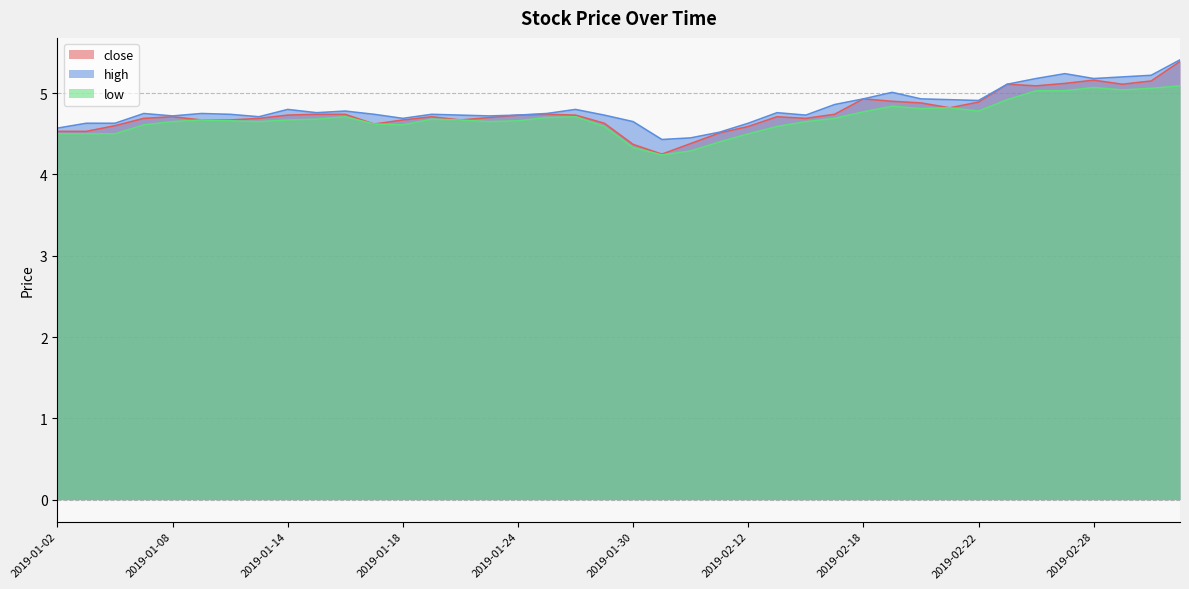

Reading left to right, extract all data points from this chart.

close: 2019-01-02=4.5	2019-01-03=4.5	2019-01-04=4.6	2019-01-07=4.7	2019-01-08=4.7	2019-01-09=4.7	2019-01-10=4.7	2019-01-11=4.7	2019-01-14=4.7	2019-01-15=4.7	2019-01-16=4.7	2019-01-17=4.6	2019-01-18=4.7	2019-01-21=4.7	2019-01-22=4.7	2019-01-23=4.7	2019-01-24=4.7	2019-01-25=4.7	2019-01-28=4.7	2019-01-29=4.6	2019-01-30=4.4	2019-01-31=4.2	2019-02-01=4.4	2019-02-11=4.5	2019-02-12=4.6	2019-02-13=4.7	2019-02-14=4.7	2019-02-15=4.7	2019-02-18=4.9	2019-02-19=4.9	2019-02-20=4.9	2019-02-21=4.8	2019-02-22=4.9	2019-02-25=5.1	2019-02-26=5.1	2019-02-27=5.1	2019-02-28=5.2	2019-03-01=5.1	2019-03-04=5.2	2019-03-05=5.4
high: 2019-01-02=4.6	2019-01-03=4.6	2019-01-04=4.6	2019-01-07=4.8	2019-01-08=4.7	2019-01-09=4.8	2019-01-10=4.7	2019-01-11=4.7	2019-01-14=4.8	2019-01-15=4.8	2019-01-16=4.8	2019-01-17=4.7	2019-01-18=4.7	2019-01-21=4.7	2019-01-22=4.7	2019-01-23=4.7	2019-01-24=4.7	2019-01-25=4.8	2019-01-28=4.8	2019-01-29=4.7	2019-01-30=4.7	2019-01-31=4.4	2019-02-01=4.5	2019-02-11=4.5	2019-02-12=4.6	2019-02-13=4.8	2019-02-14=4.7	2019-02-15=4.9	2019-02-18=4.9	2019-02-19=5.0	2019-02-20=4.9	2019-02-21=4.9	2019-02-22=4.9	2019-02-25=5.1	2019-02-26=5.2	2019-02-27=5.2	2019-02-28=5.2	2019-03-01=5.2	2019-03-04=5.2	2019-03-05=5.4
low: 2019-01-02=4.5	2019-01-03=4.5	2019-01-04=4.5	2019-01-07=4.6	2019-01-08=4.7	2019-01-09=4.7	2019-01-10=4.7	2019-01-11=4.7	2019-01-14=4.7	2019-01-15=4.7	2019-01-16=4.7	2019-01-17=4.6	2019-01-18=4.6	2019-01-21=4.7	2019-01-22=4.7	2019-01-23=4.7	2019-01-24=4.7	2019-01-25=4.7	2019-01-28=4.7	2019-01-29=4.6	2019-01-30=4.3	2019-01-31=4.2	2019-02-01=4.3	2019-02-11=4.4	2019-02-12=4.5	2019-02-13=4.6	2019-02-14=4.7	2019-02-15=4.7	2019-02-18=4.8	2019-02-19=4.8	2019-02-20=4.8	2019-02-21=4.8	2019-02-22=4.8	2019-02-25=4.9	2019-02-26=5.0	2019-02-27=5.0	2019-02-28=5.1	2019-03-01=5.0	2019-03-04=5.1	2019-03-05=5.1